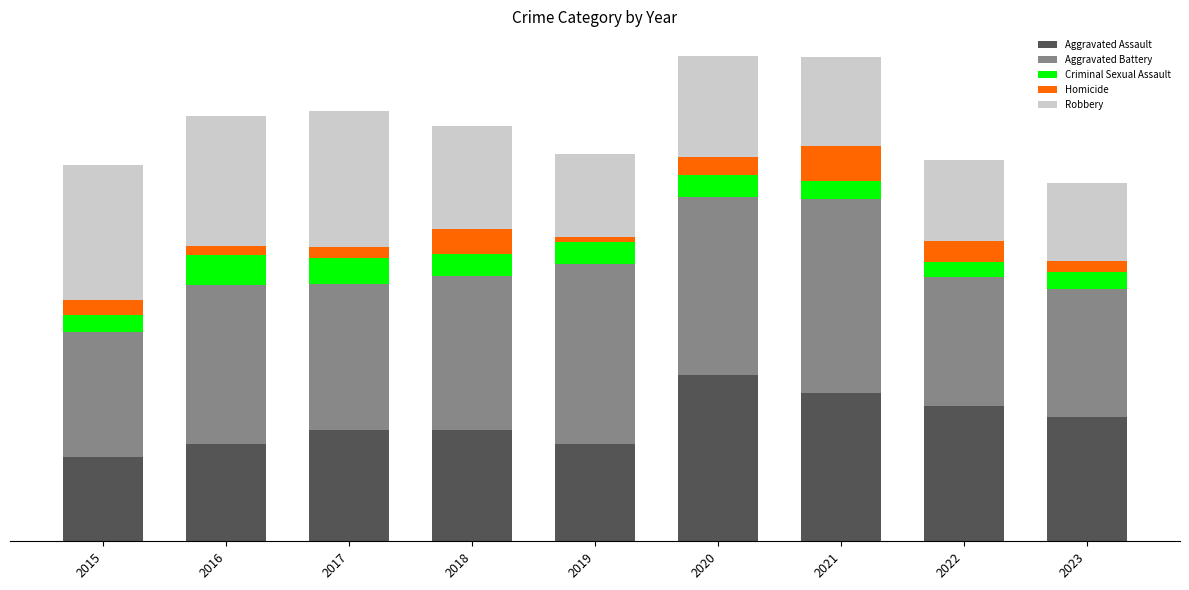

Count the Aggravated Assault values in the range 103 to 143.

6